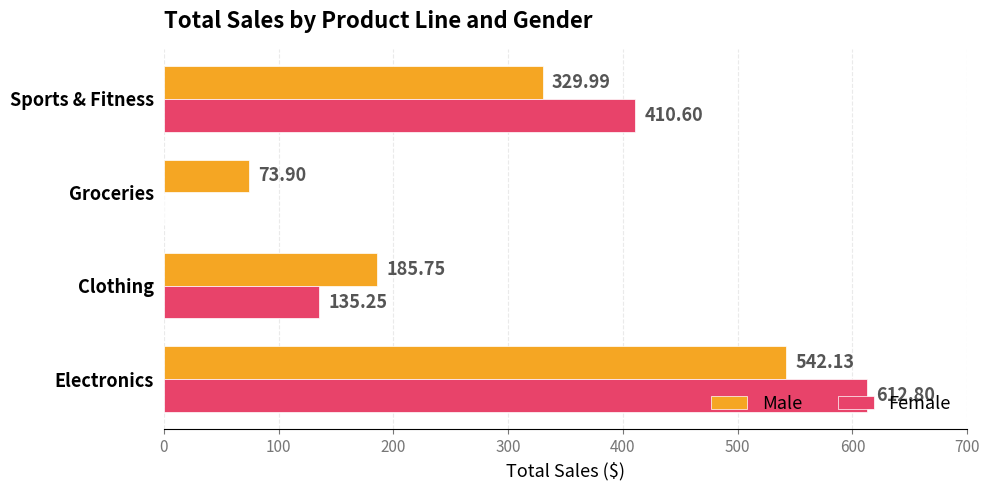

Count the number of data series in this chart.

2